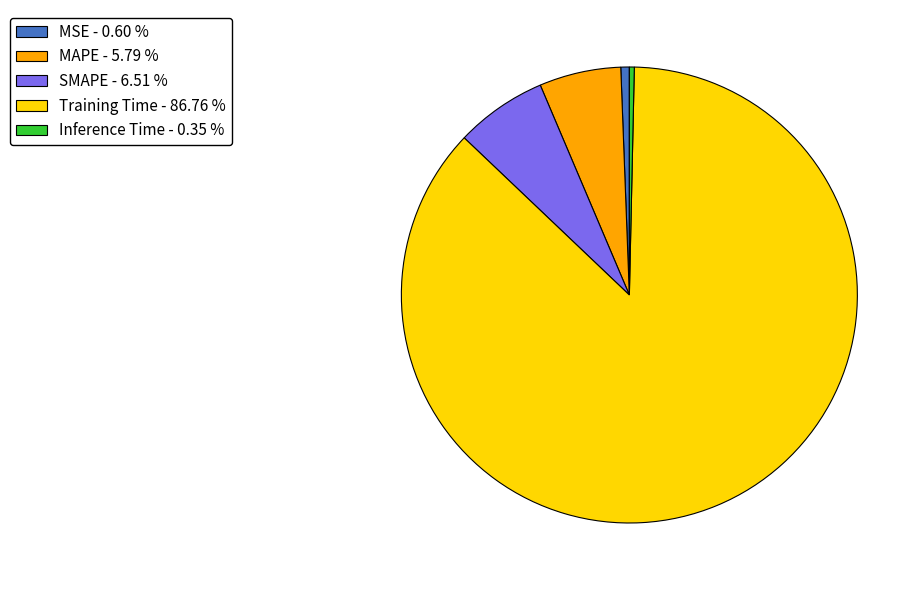

Does any single category account for the majority?

Yes